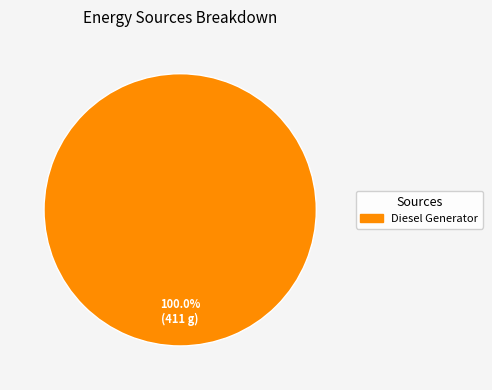

Count the number of slices in the pie.

1